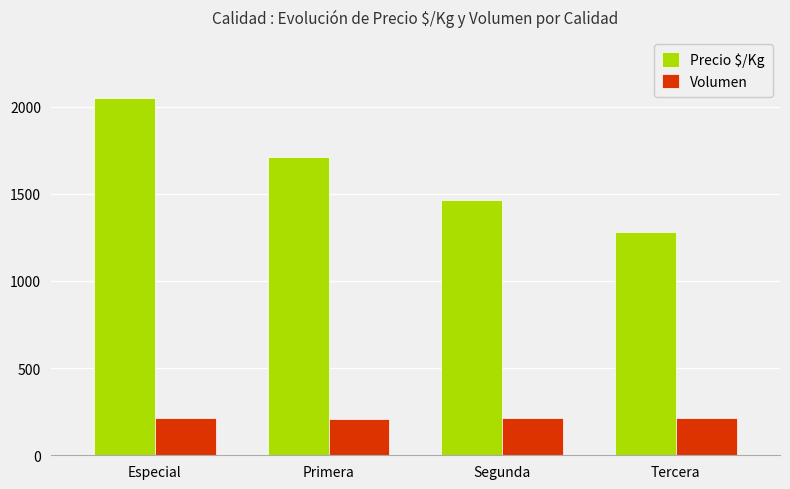

List the series in order of their peak value, lowest first.

Volumen, Precio $/Kg